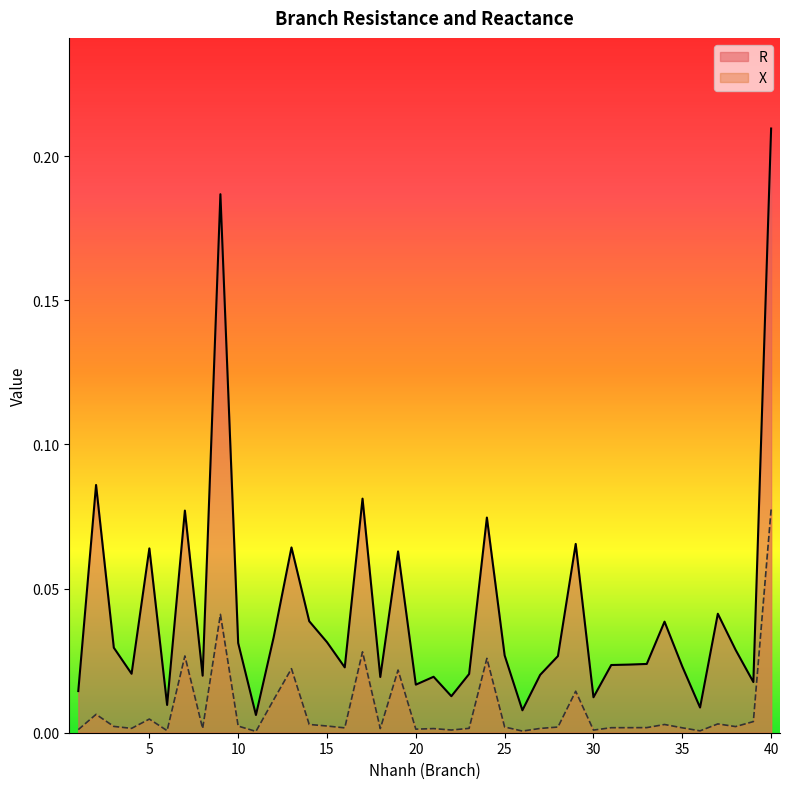

List the series in order of their peak value, lowest first.

X, R